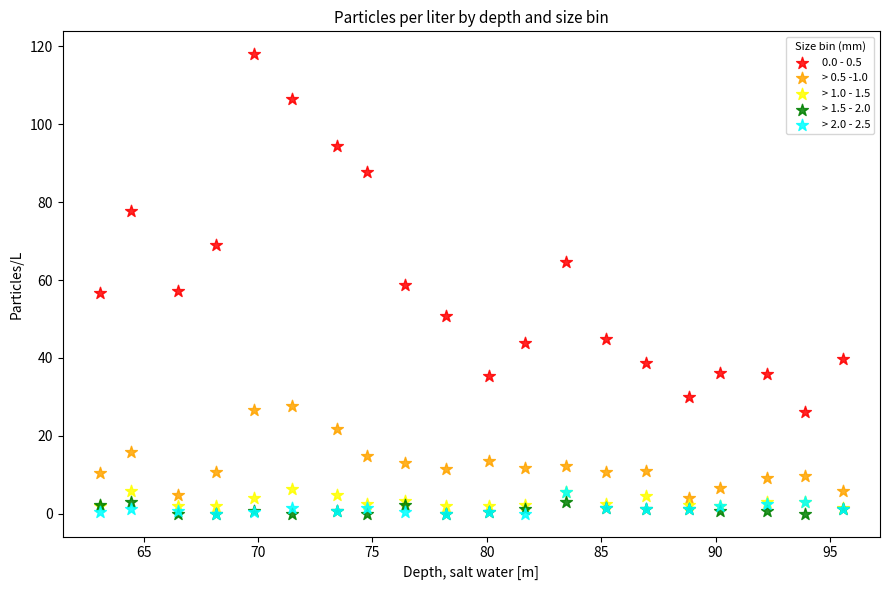

What are all the series names shown in the legend?

0.0 - 0.5, > 0.5 -1.0, > 1.0 - 1.5, > 1.5 - 2.0, > 2.0 - 2.5